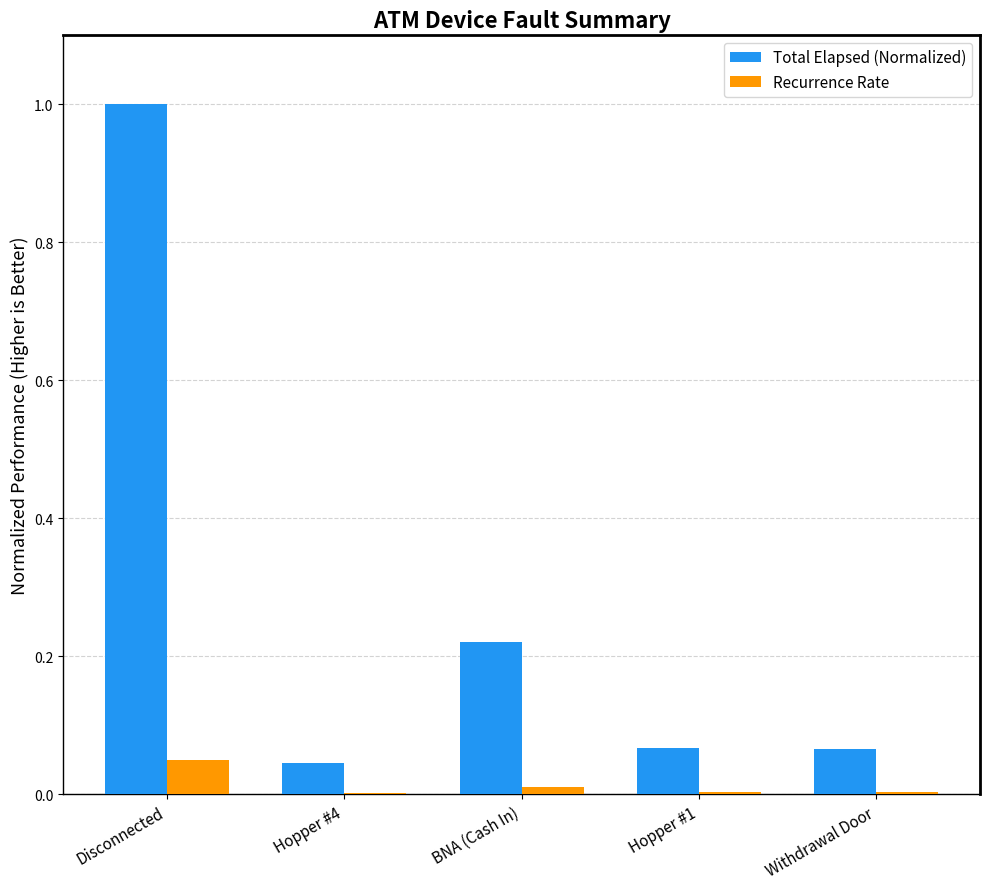

What is the greatest value displayed?

1.0